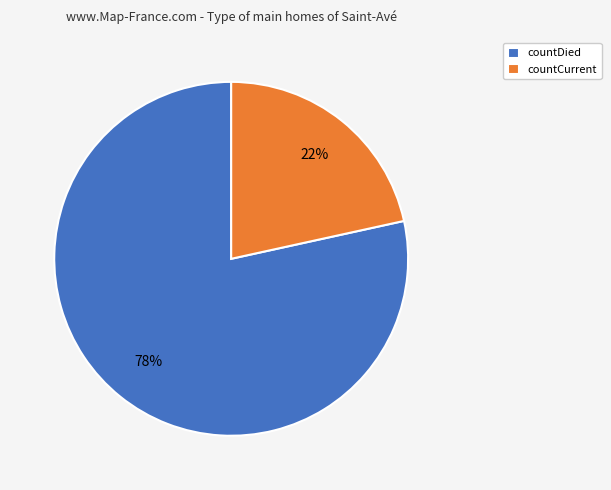

Do countCurrent and countDied together represent more than half of the pie?

Yes